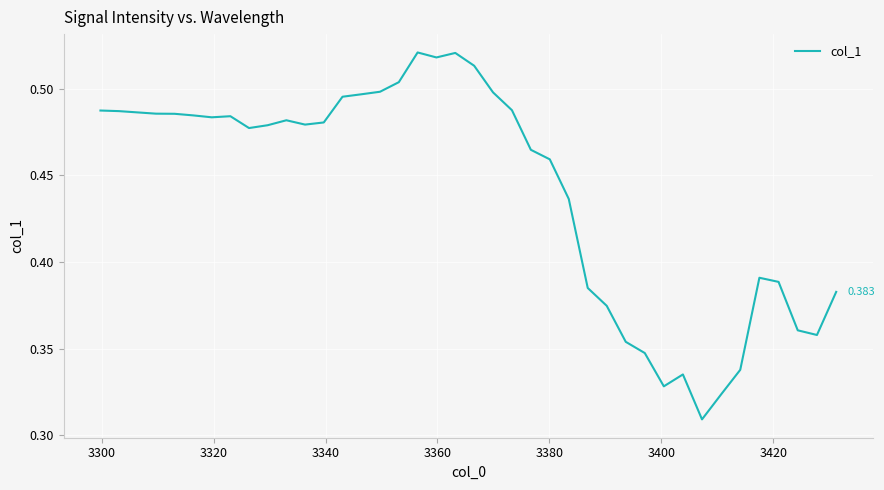

What is the difference between the maximum and minimum values?

0.2